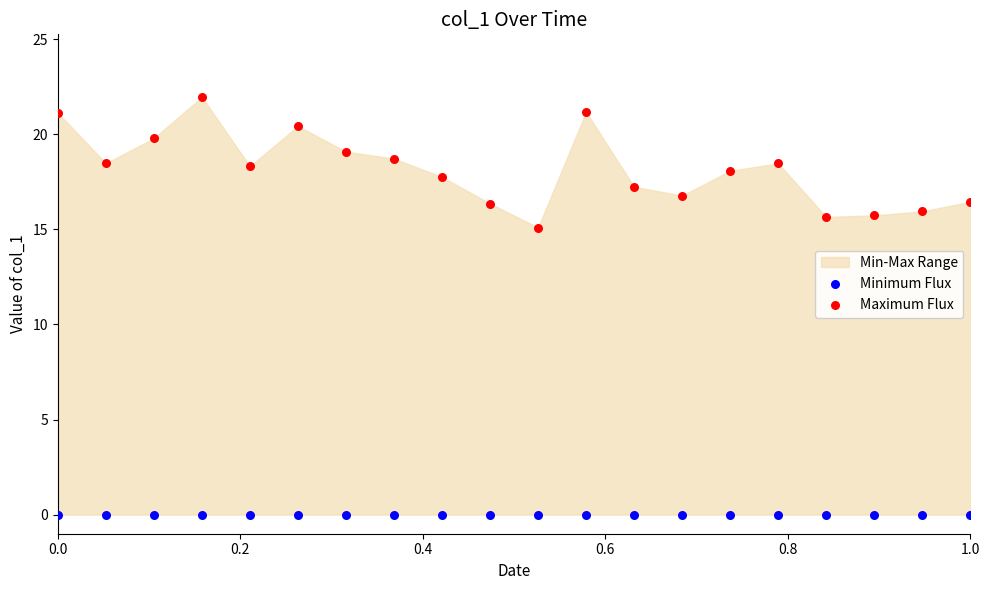

Which series contains the lowest Y value?

Minimum Flux